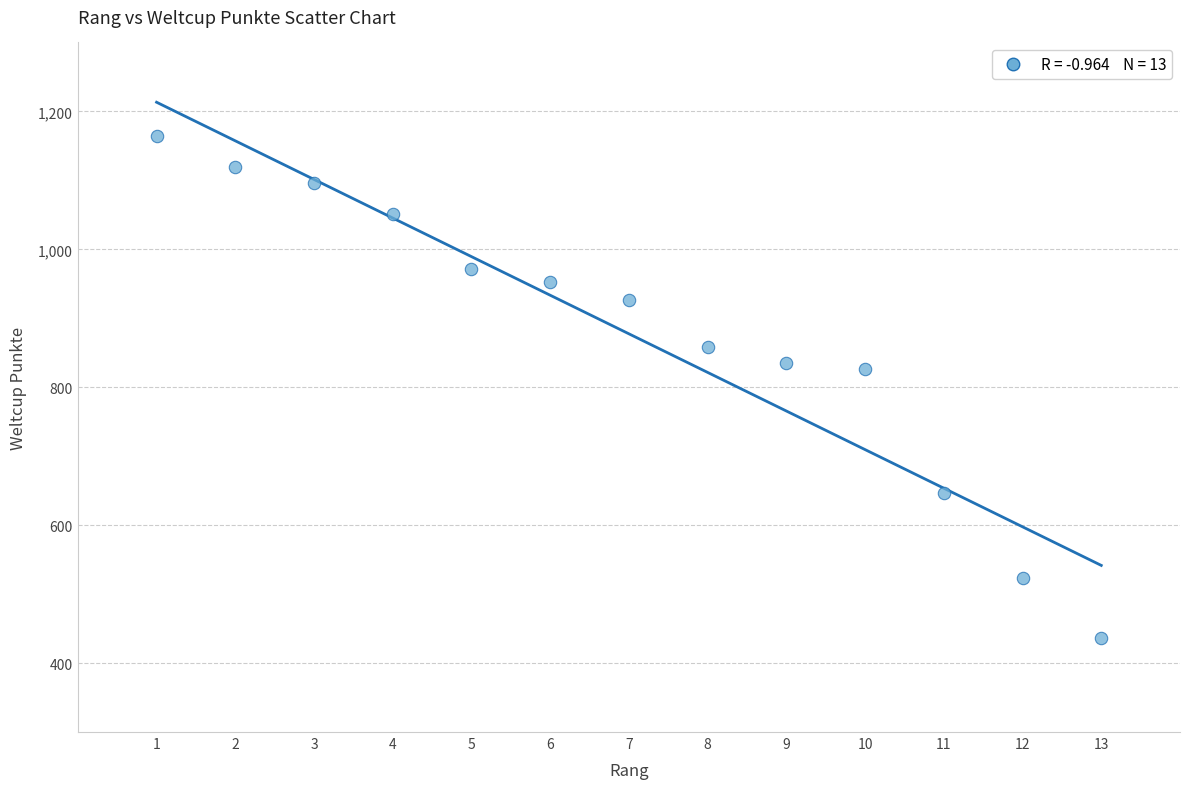

What is the range of X values (max minus min)?

12